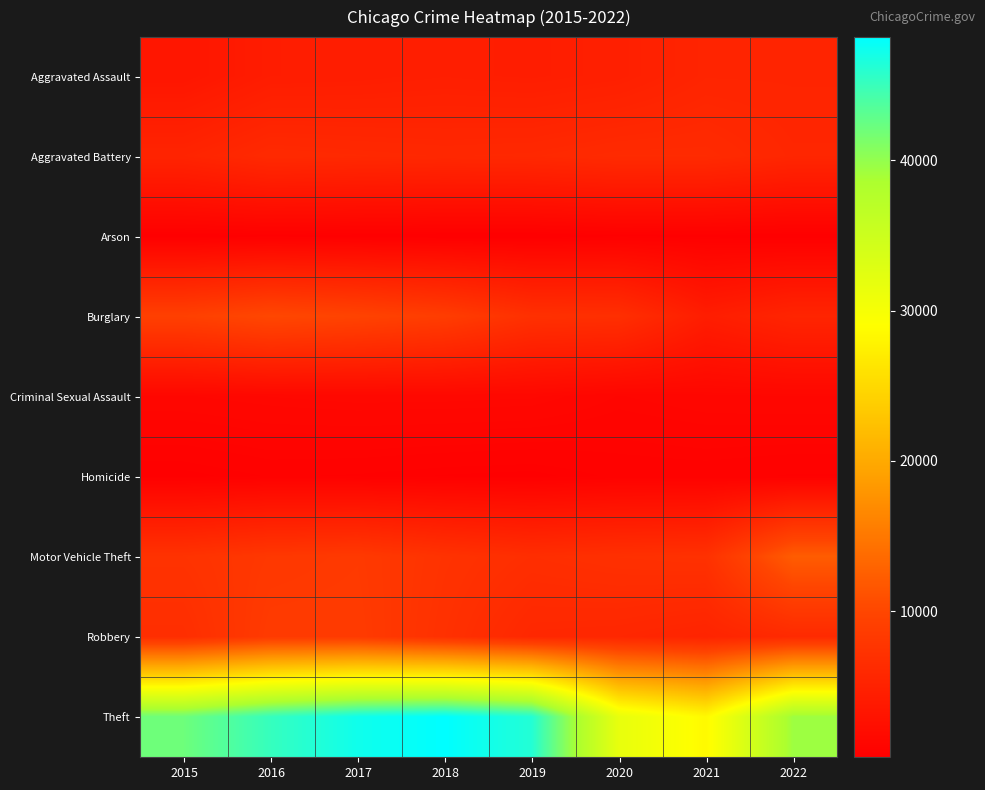

Which has a higher value, 2021 or 2017?

2021